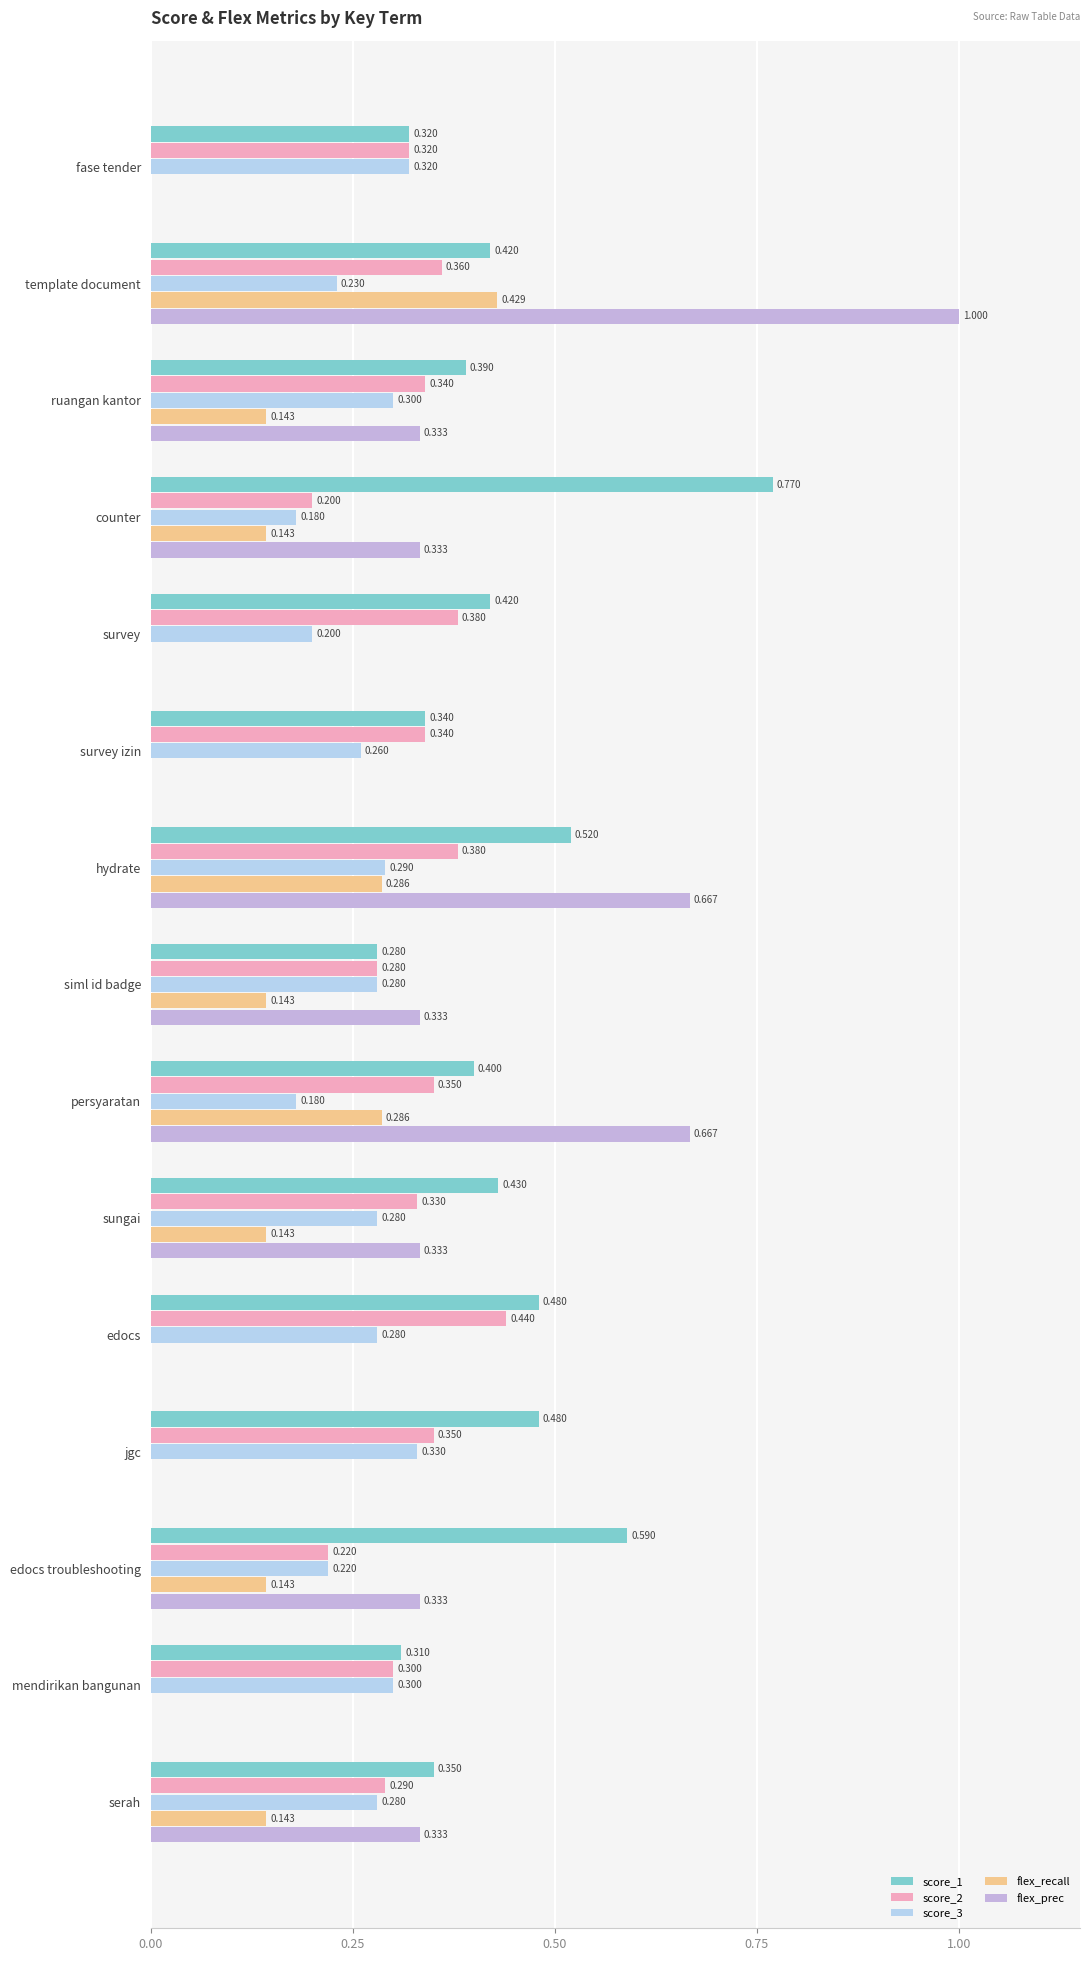

What is the difference between the second highest and minimum values in the score_2 series?

0.2